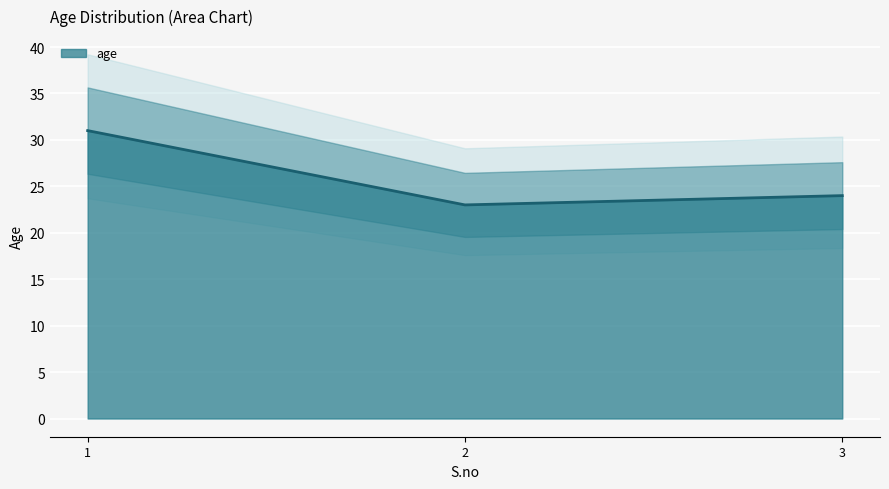

Reading right to left, transcribe all the data shown in this chart.

24	23	31